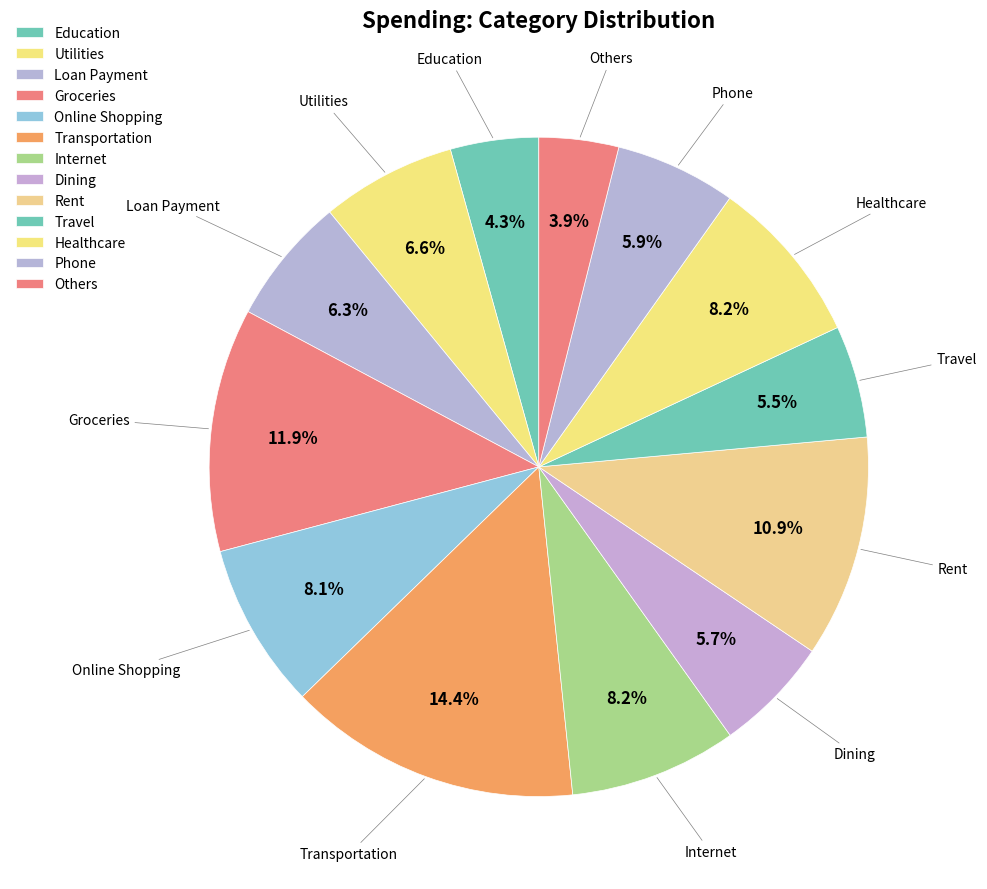

What is the ratio of the value at Dining to the value at Groceries?

0.5